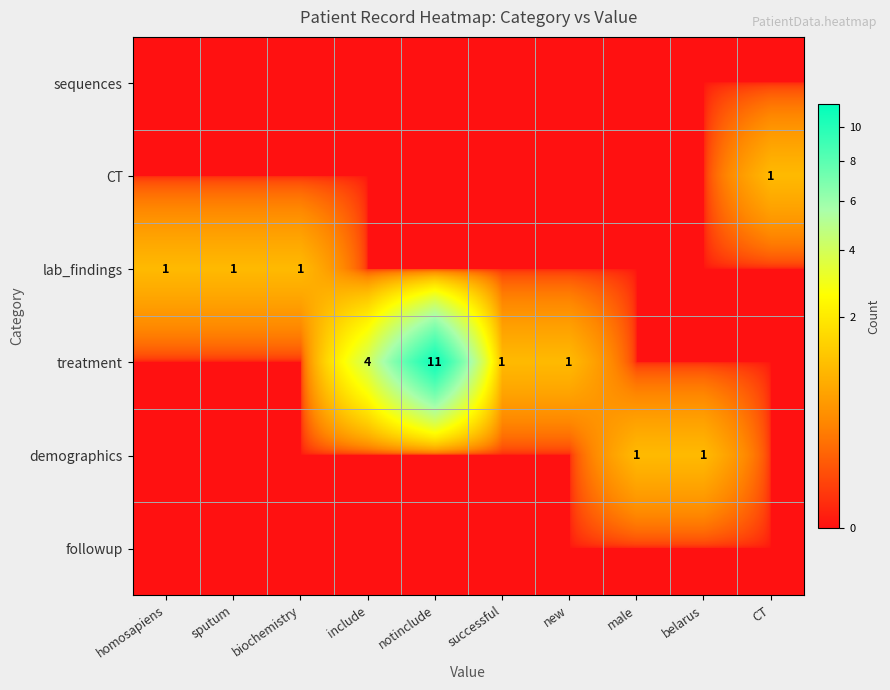

How many data points in treatment are above 0?

4